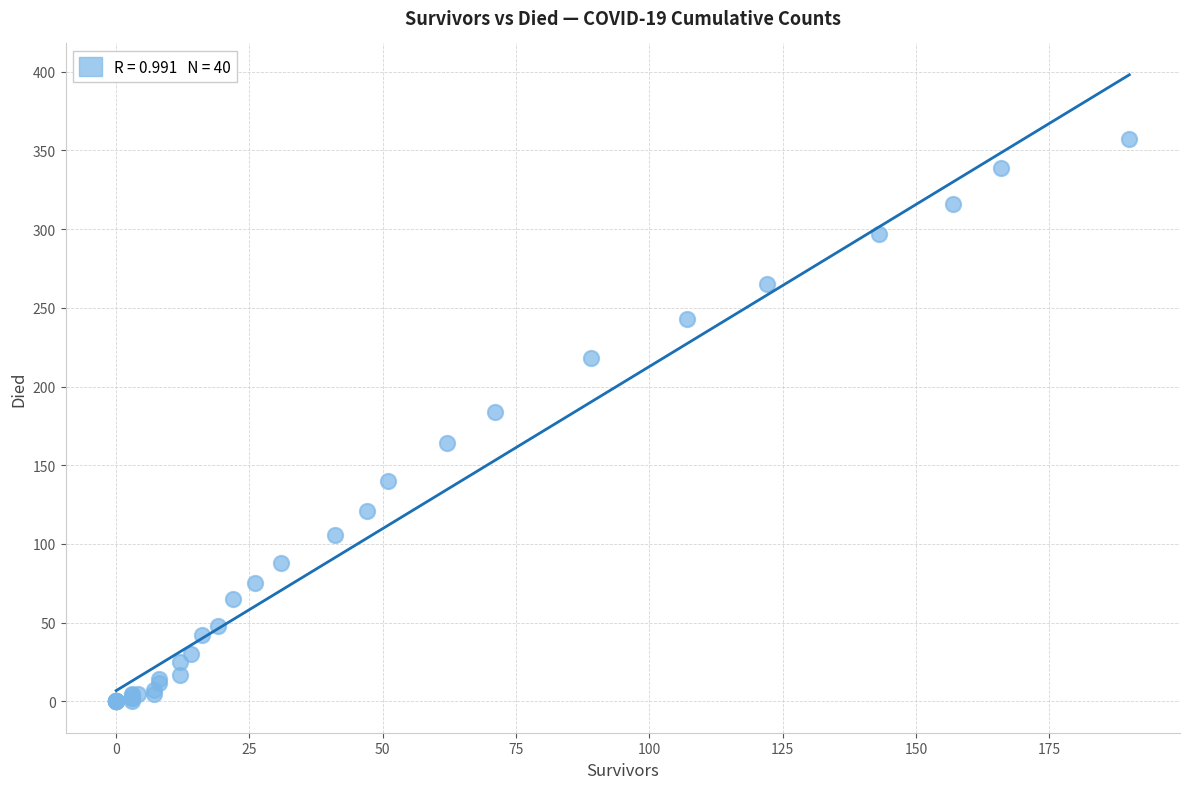

What Y value in the scatter plot is closest to 178?

184